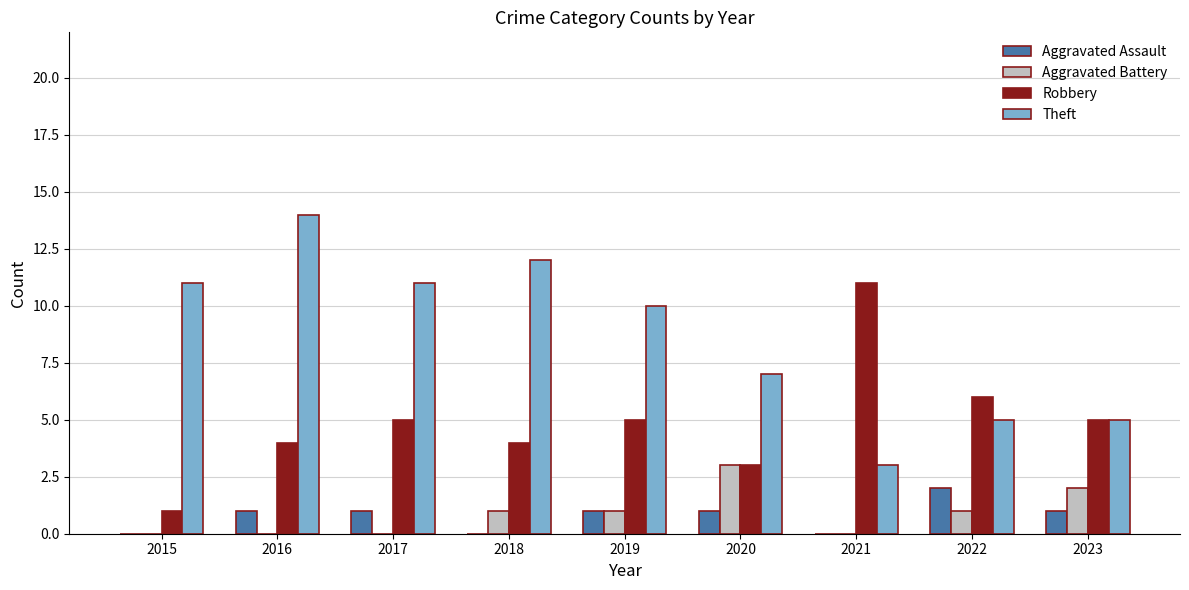

What is the average value of the Aggravated Assault series?

1